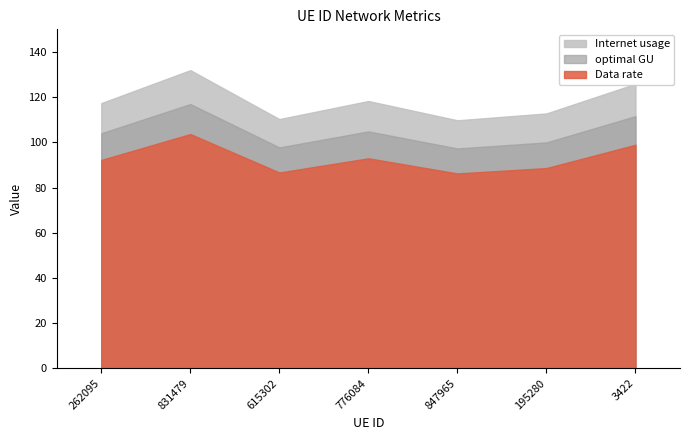

At which category does optimal GU reach its first local peak?

831479